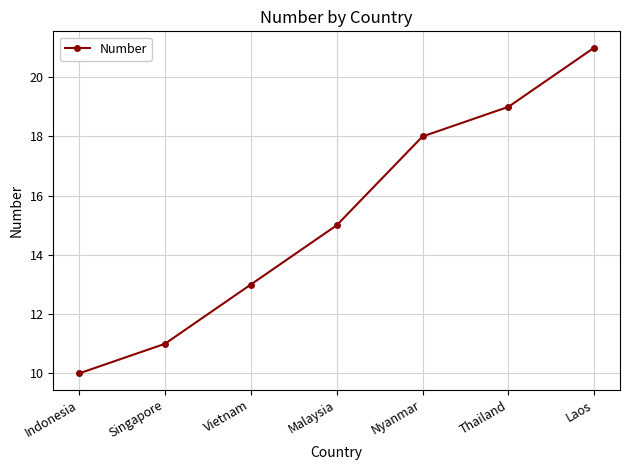

What is the label of the 7th point from the right?

Indonesia